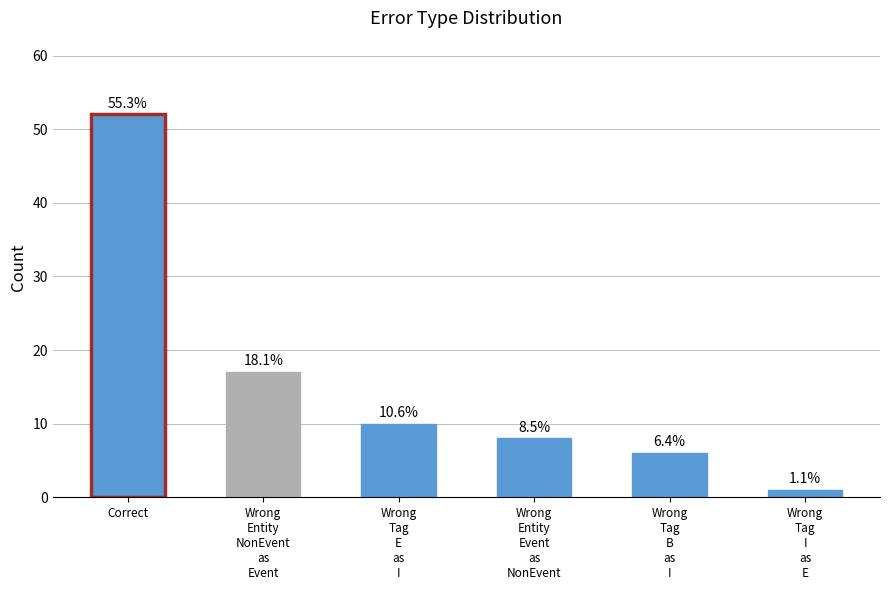

How many bars are there in total?

6